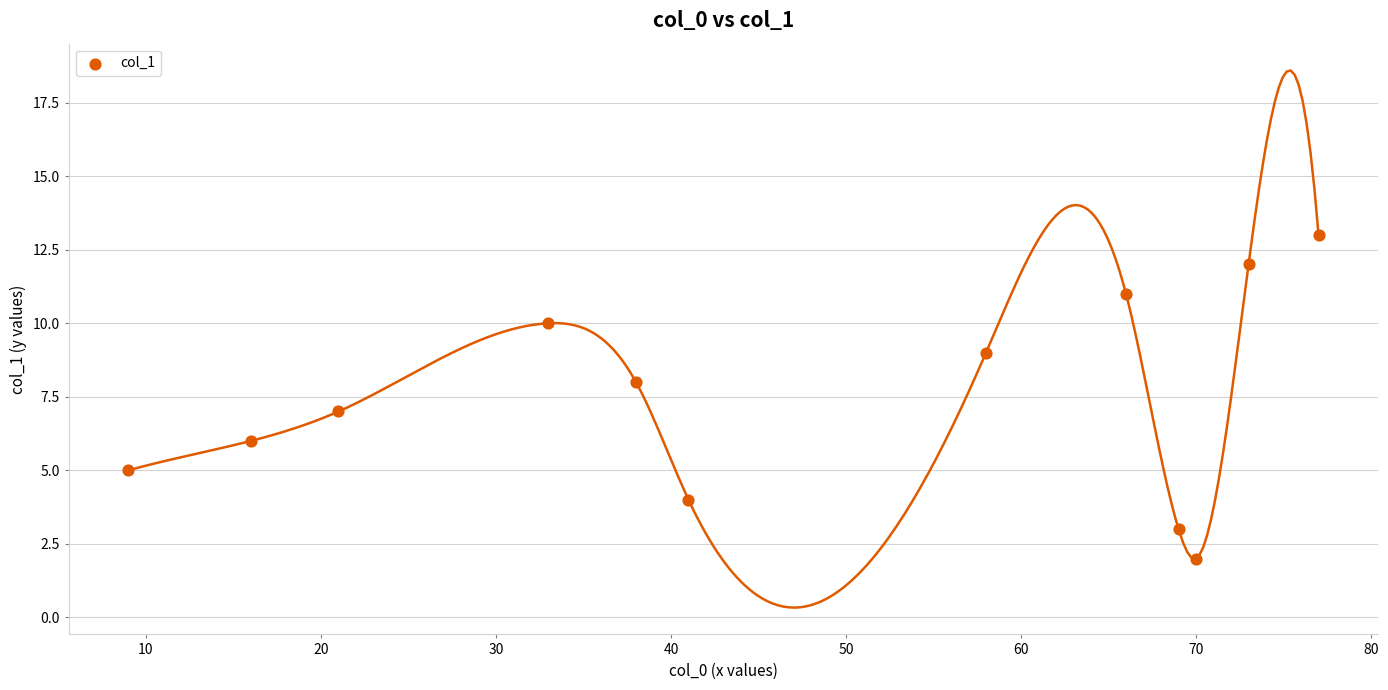

What is the average X value?

48